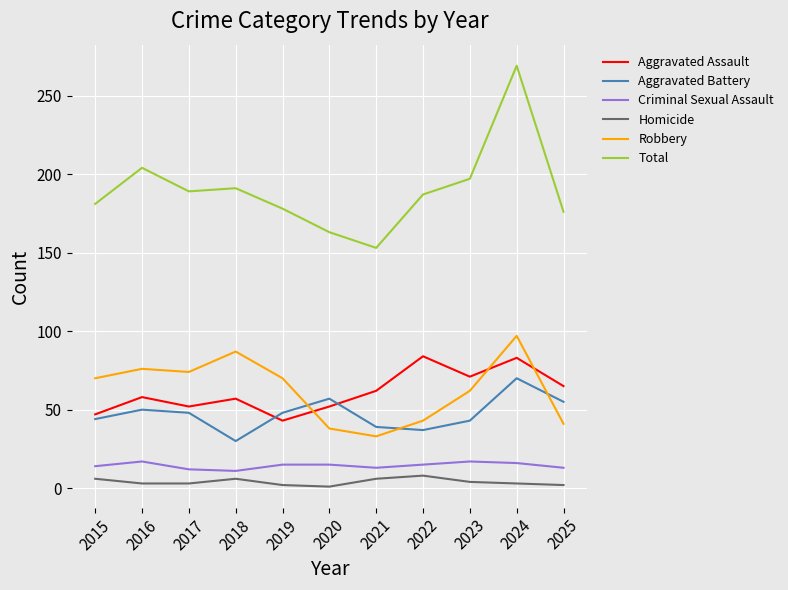

What is the spread (max minus min) of values at 2019?

176